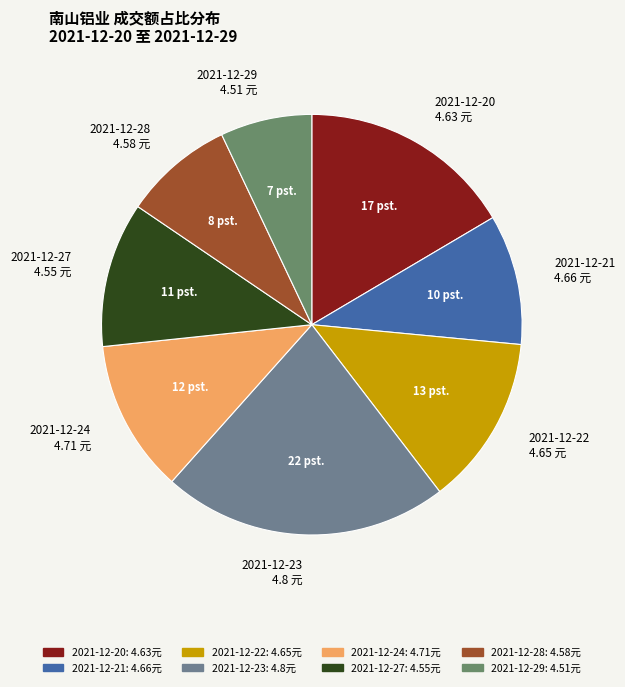

What is the smallest slice in the pie chart?

2021-12-29